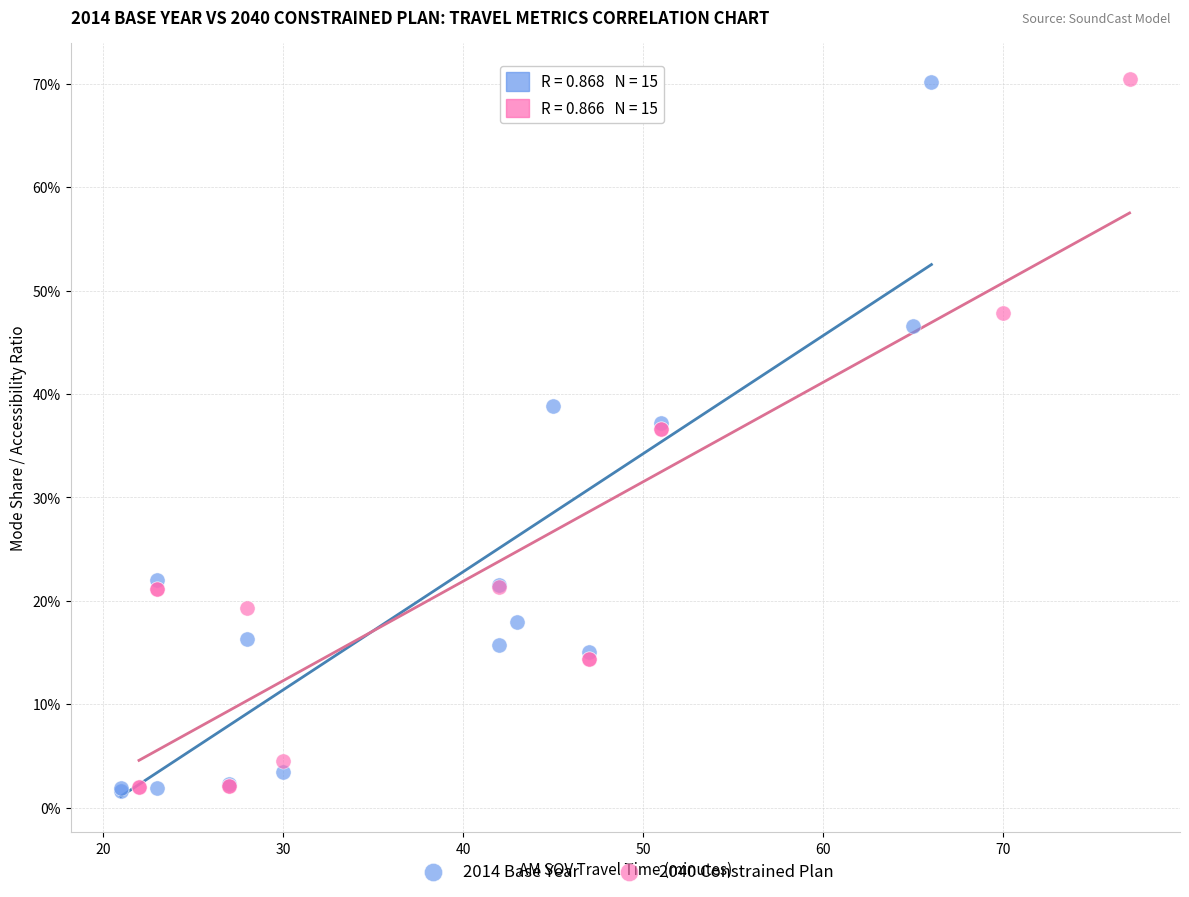

What are all the series names shown in the legend?

2014 Base Year, 2040 Constrained Plan